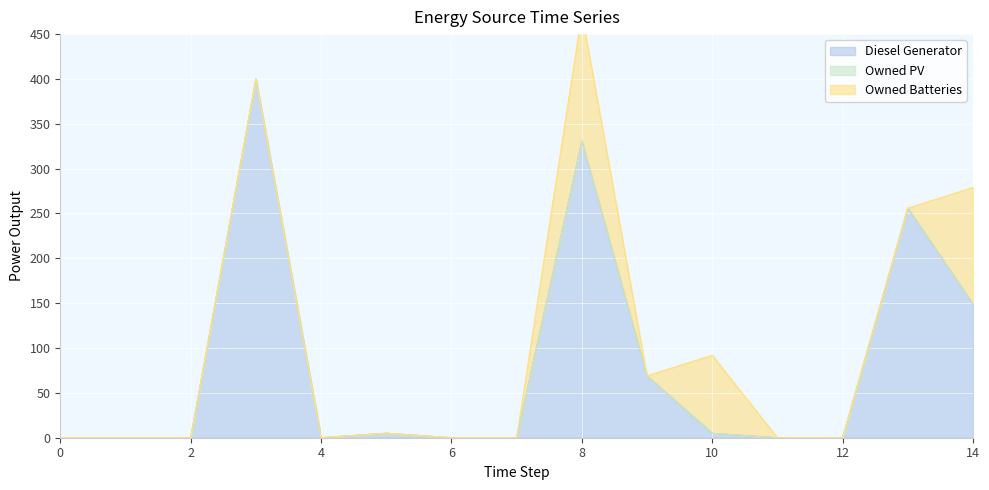

How many categories are shown in the chart?

15